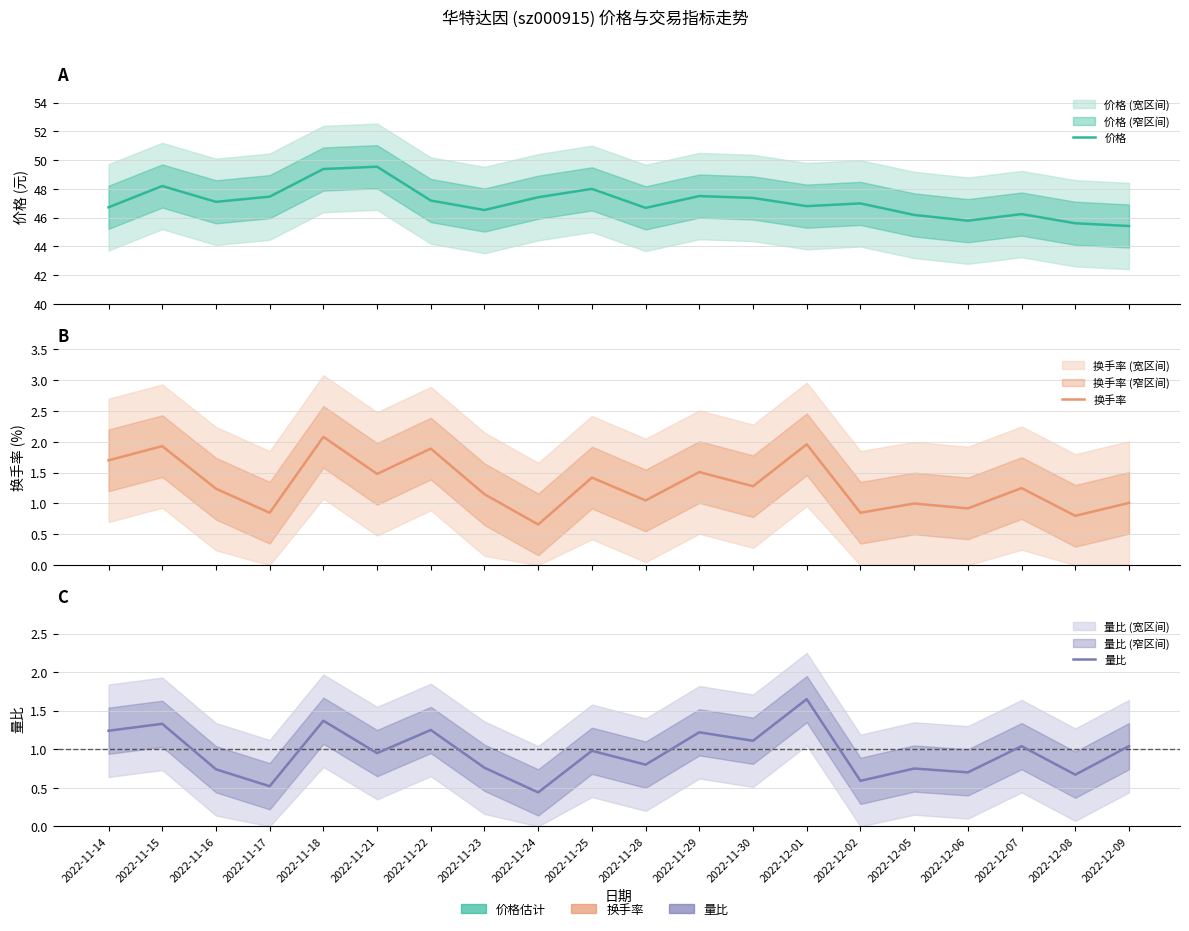

At which category does the chart reach its minimum across all series?

2022-11-24